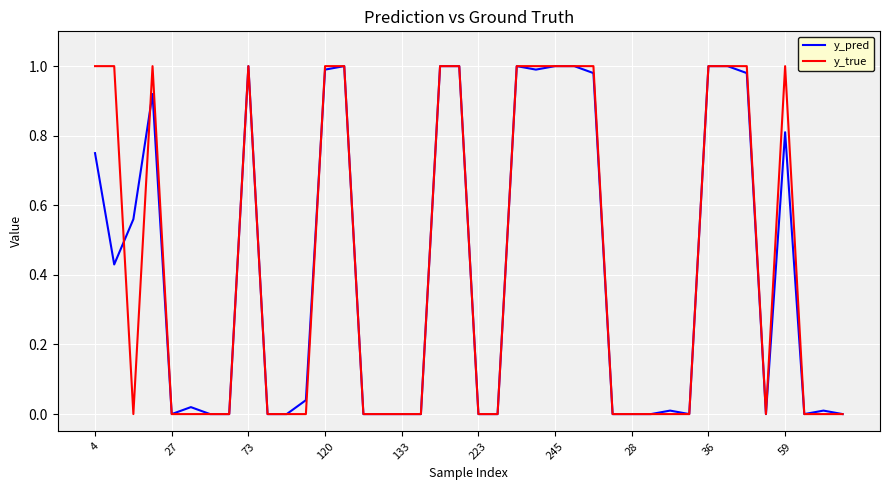

What are all the series names shown in the legend?

y_pred, y_true